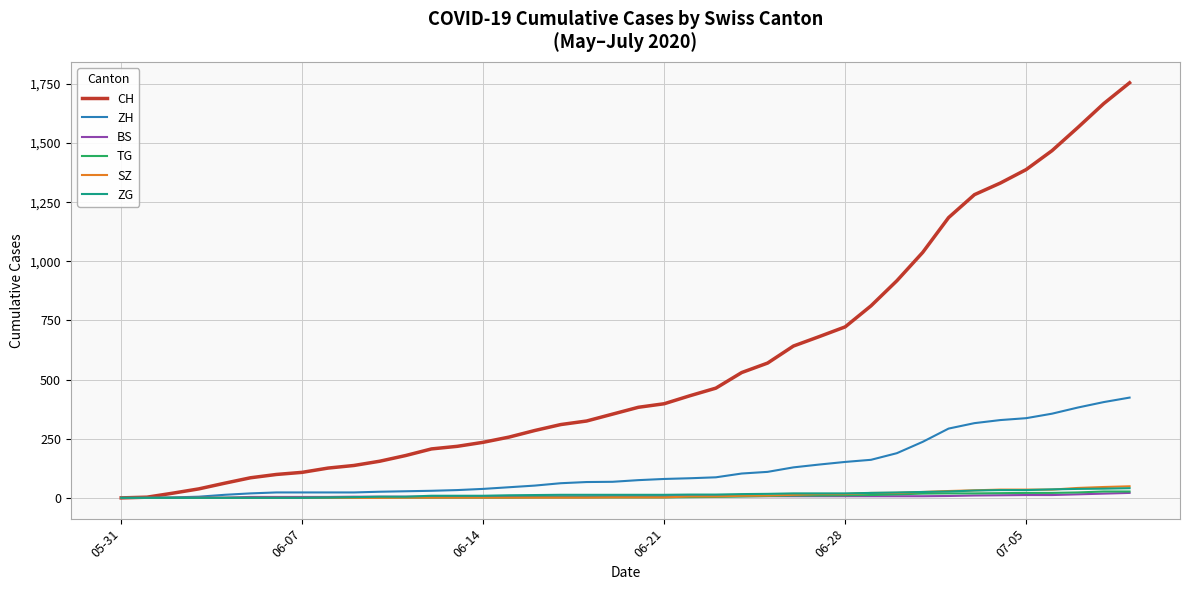

Which series has the largest total across all categories?

CH